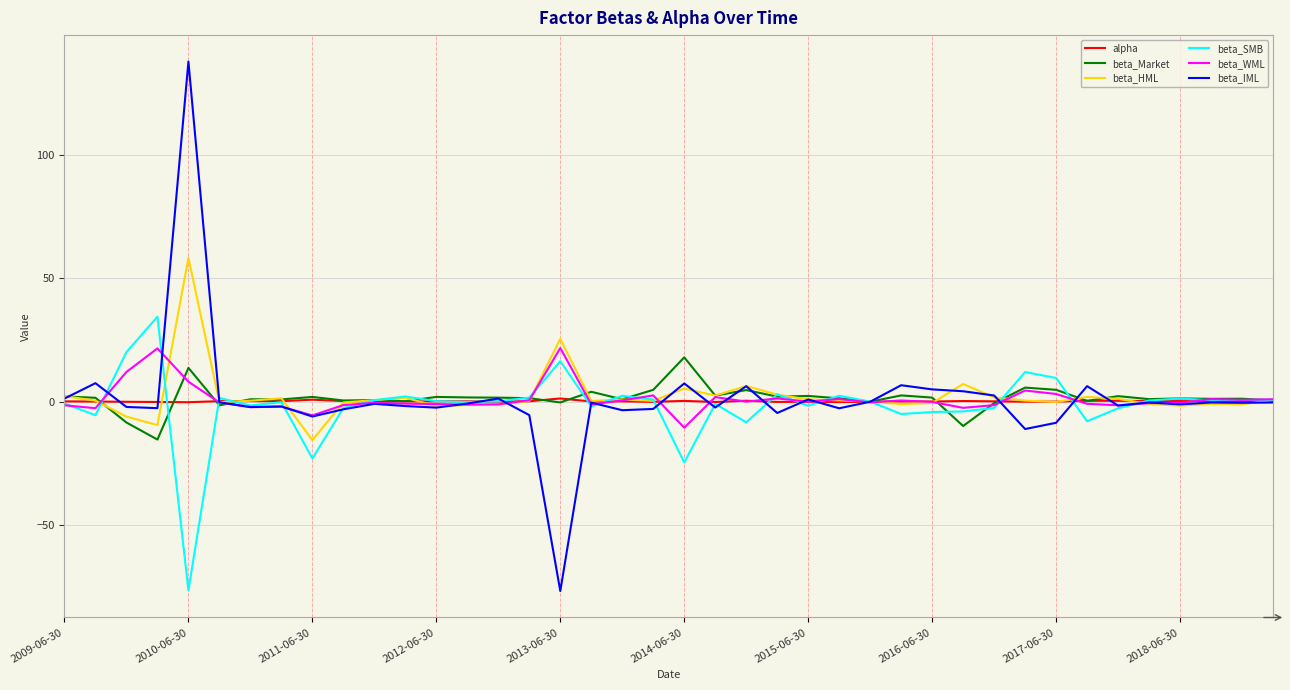

What is the sum of all beta_Market values?

54.0